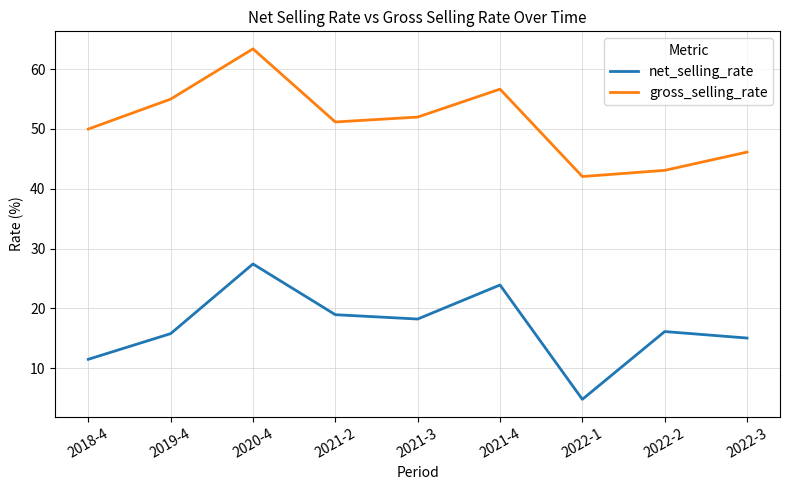

At which category does net_selling_rate reach its first local valley?

2021-3